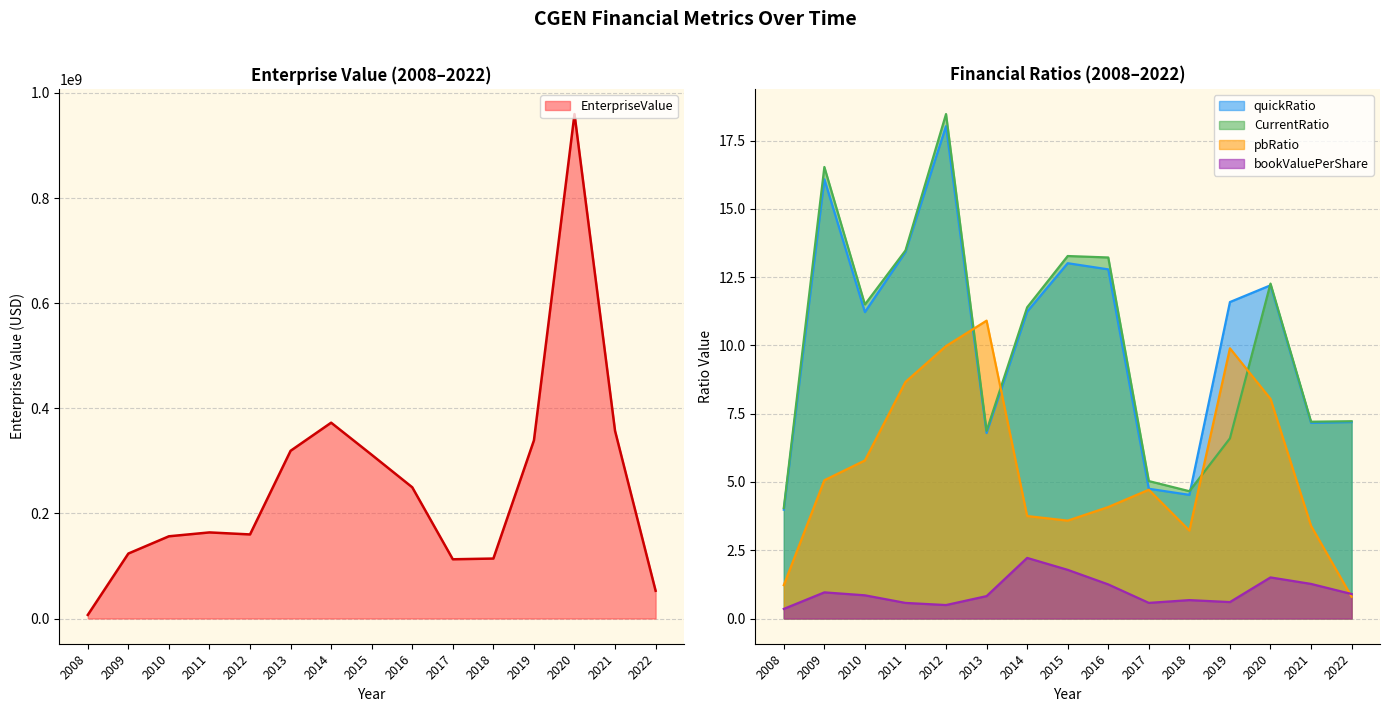

Where does the EnterpriseValue series first go above 163823650?

2011